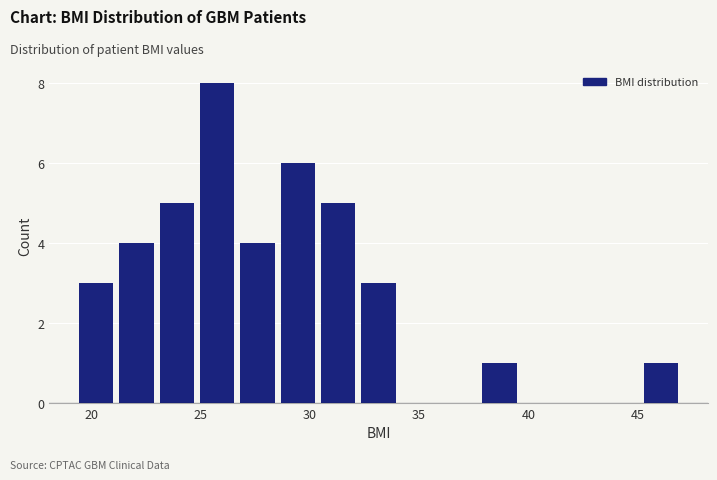

Around what value on the x-axis is the tallest bar? Give the approximate position of its centre, as read against the axis.

26.0